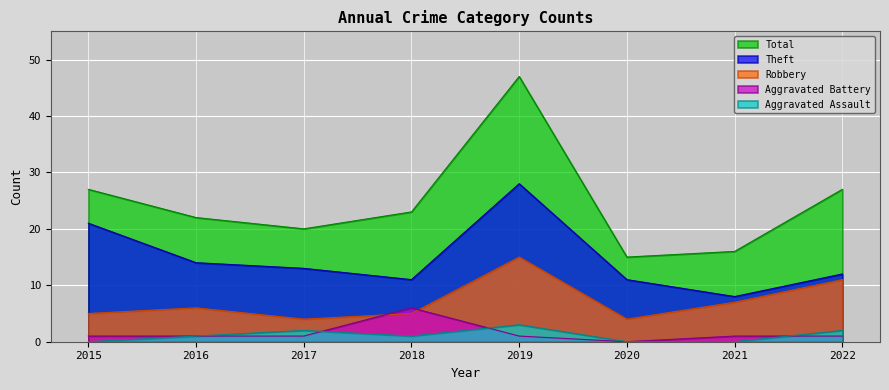

What is the difference between the highest and lowest values at 2018?

22